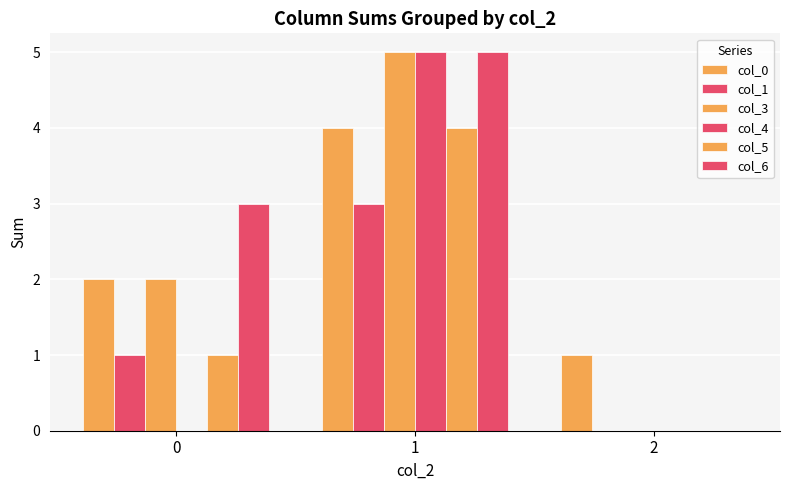

What is the difference between the col_1 values at 1 and 2?

3